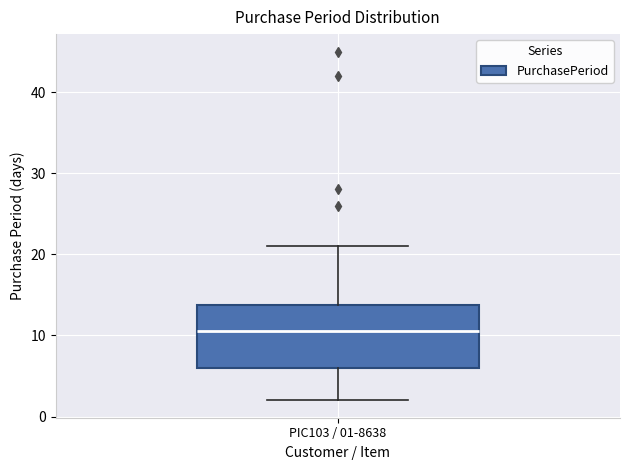

Where is the upper edge of the box for PIC103 / 01-8638 on the y-axis? The values are not printed on the chart, so give them approximately, as read against the axis.

14